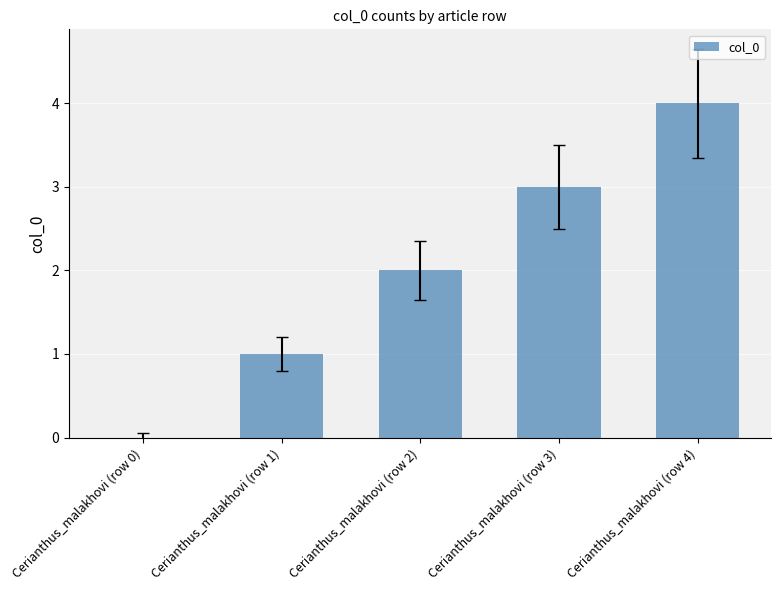

How many categories are shown in the chart?

5